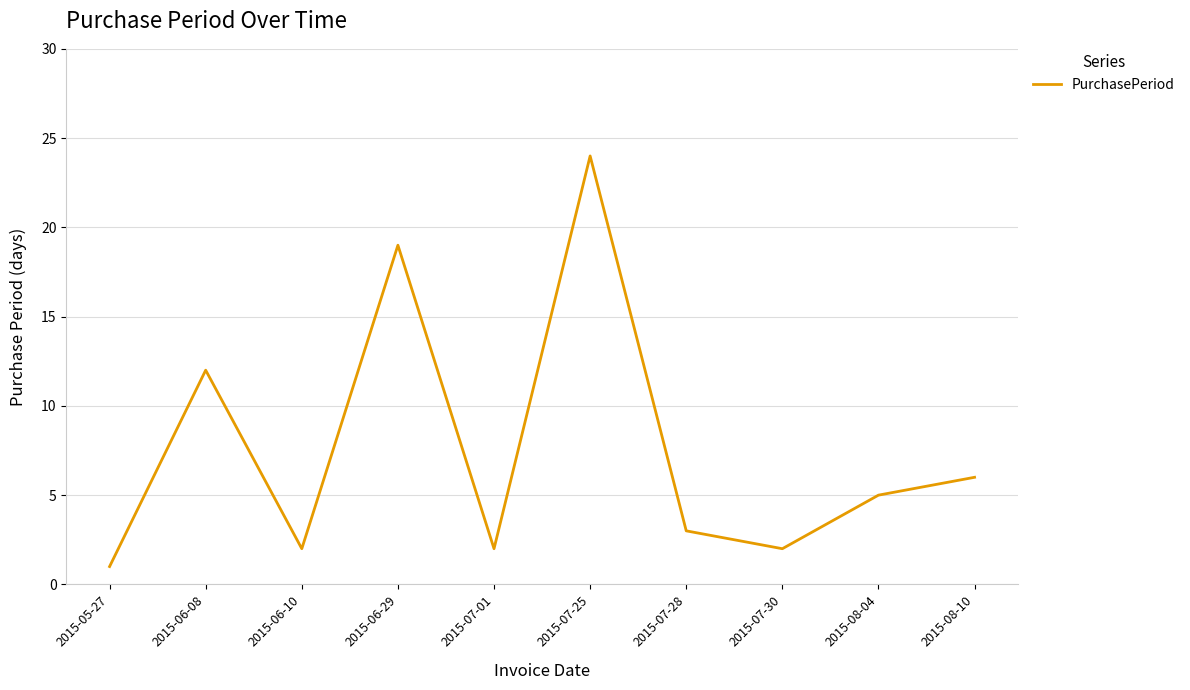

How many distinct data groups are displayed?

1